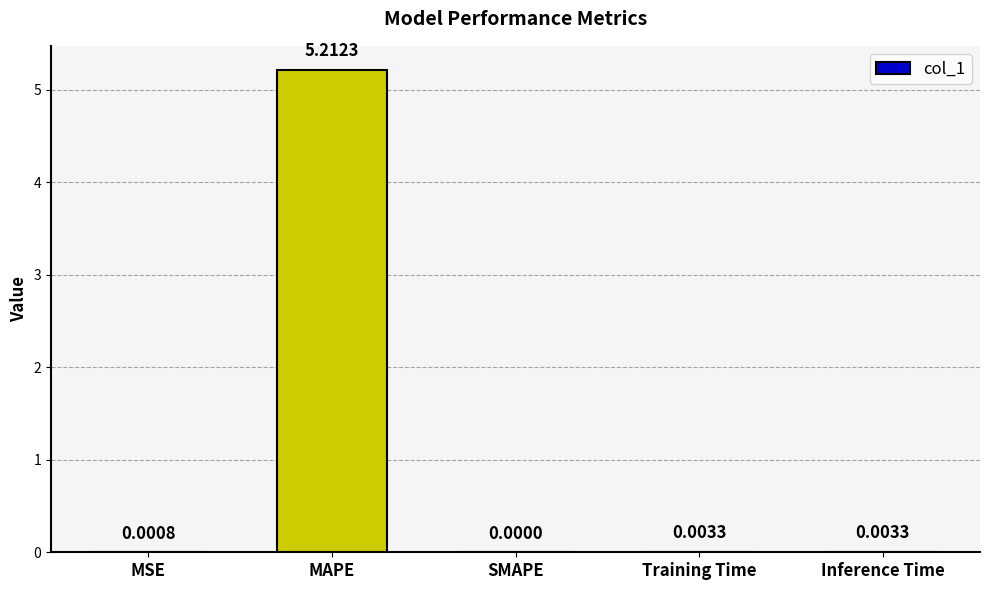

Are the bars horizontal?

No